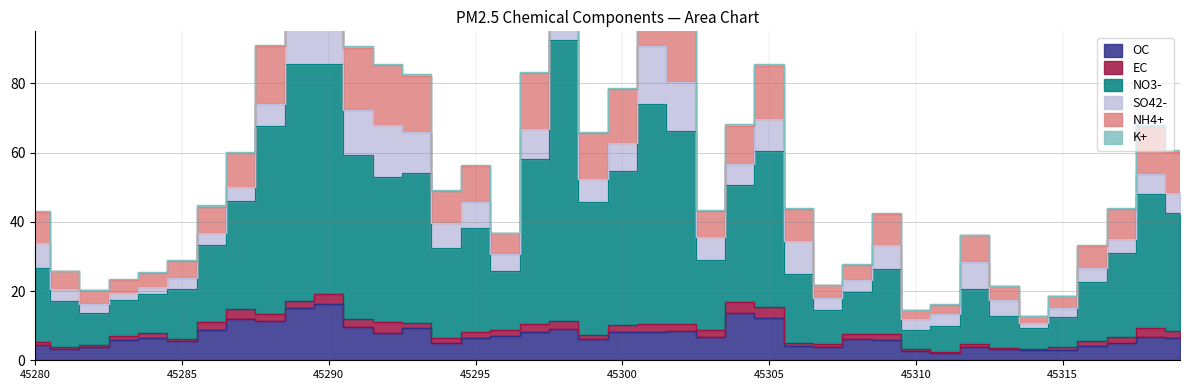

Is it true that OC equals 1.6 at 45296?

False